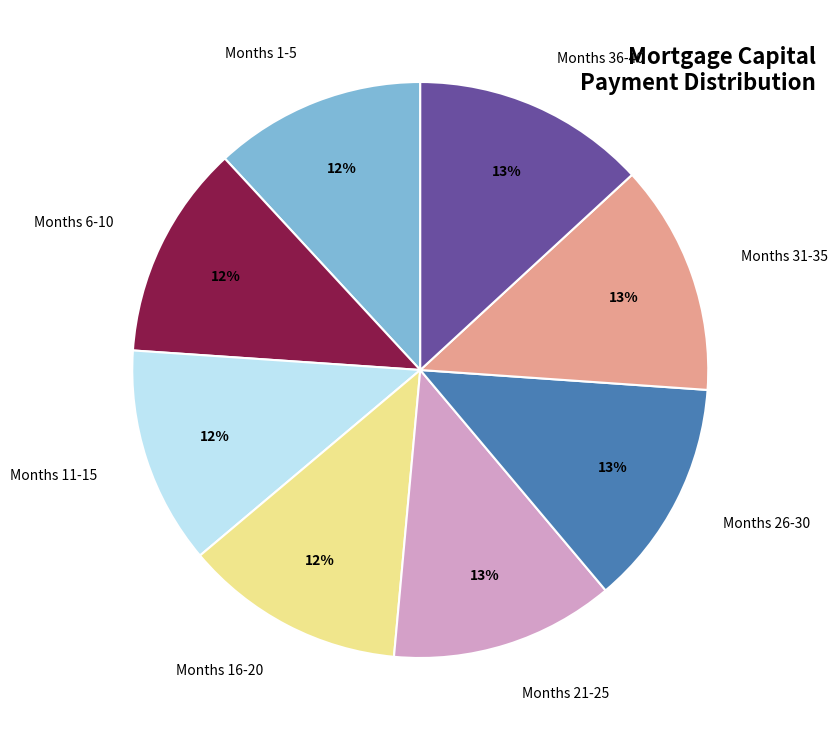

Is Months 36-40 the majority of the pie?

No